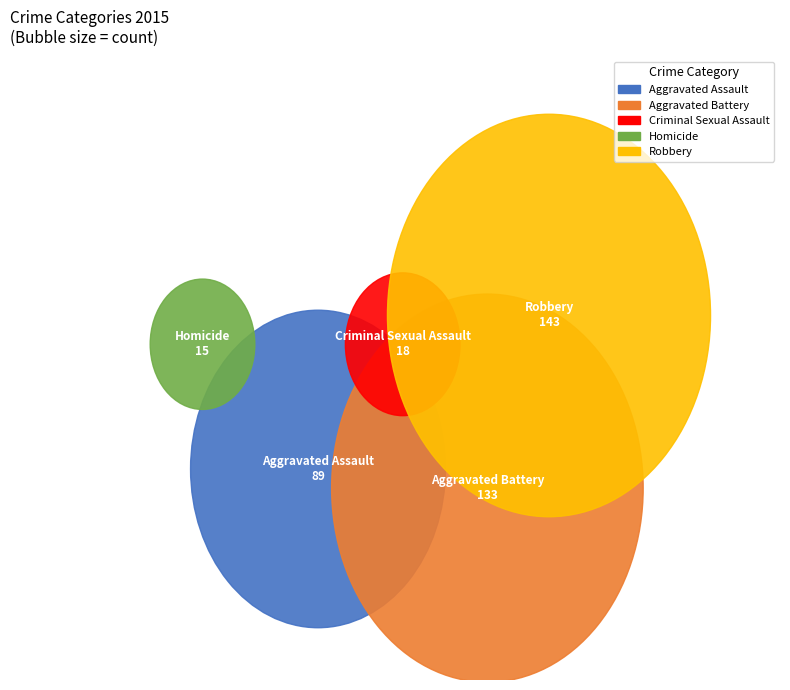

To the nearest percent, what percentage of the pie is Aggravated Assault?

22%